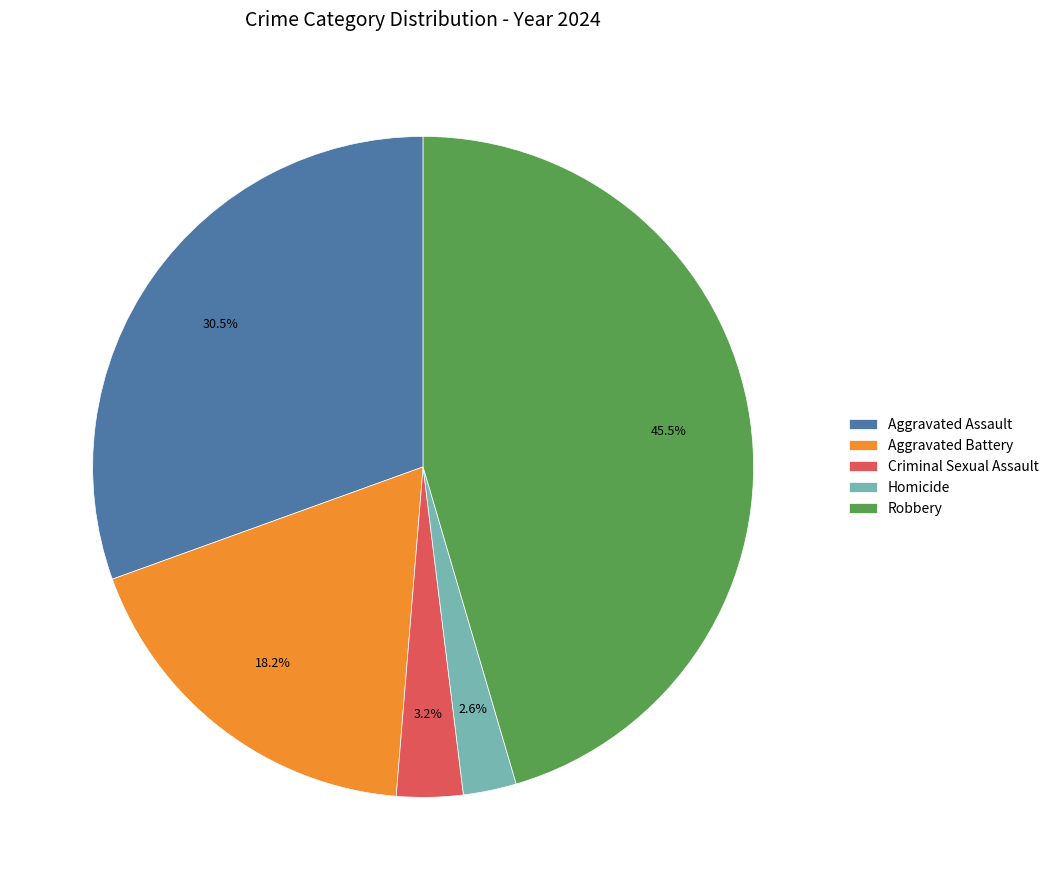

The Homicide slice represents 3% of the pie. True or false?

True